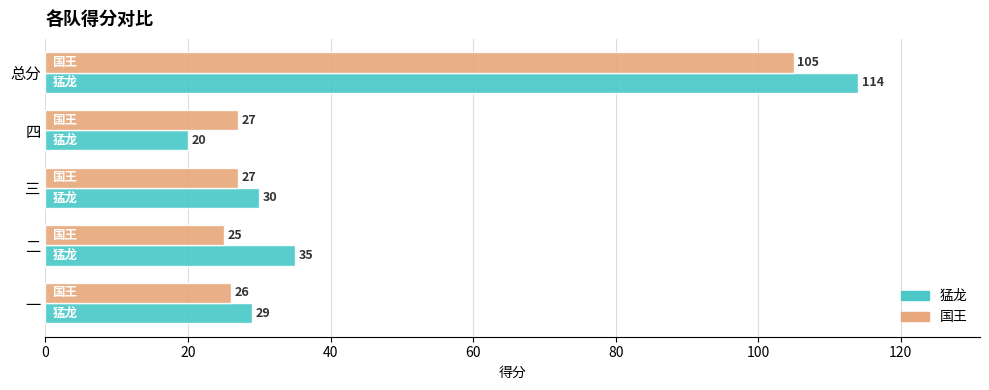

What are all the series names shown in the legend?

猛龙, 国王